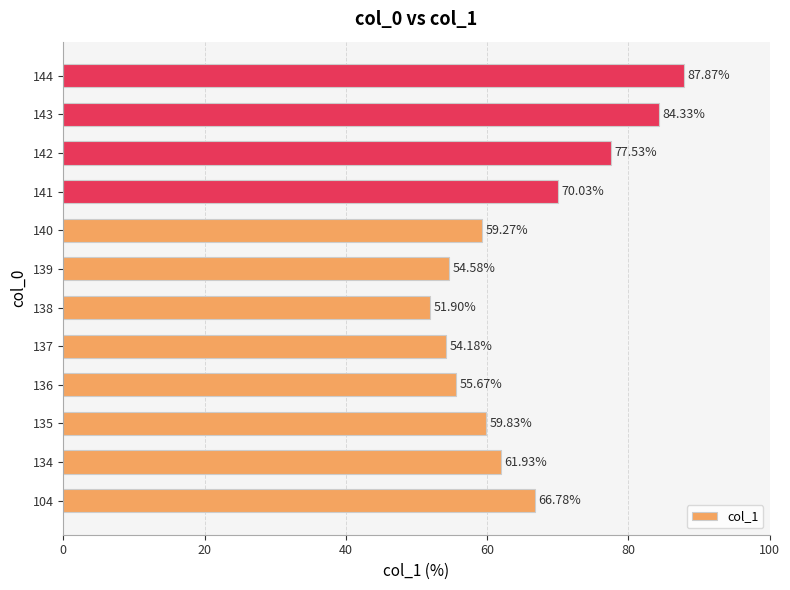

What is the sum of all values?

783.9